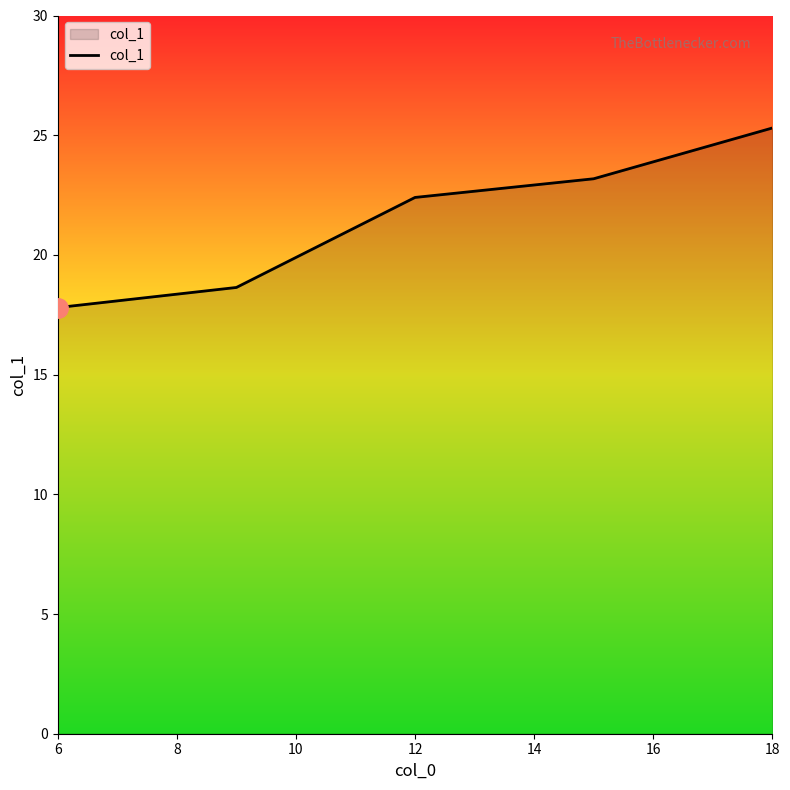

What is the maximum value shown in the chart?

25.3